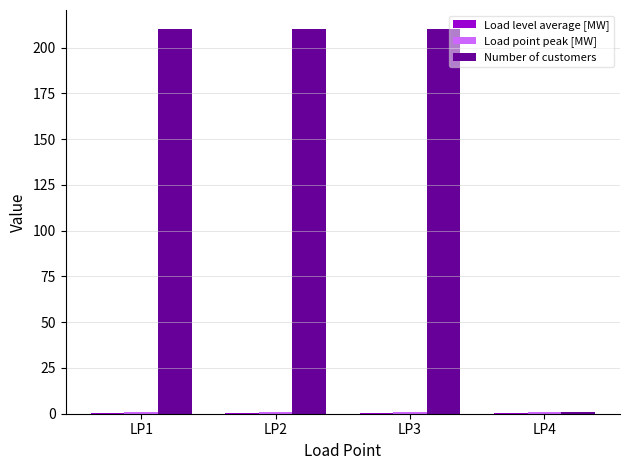

What is the maximum value shown in the chart?

210.0